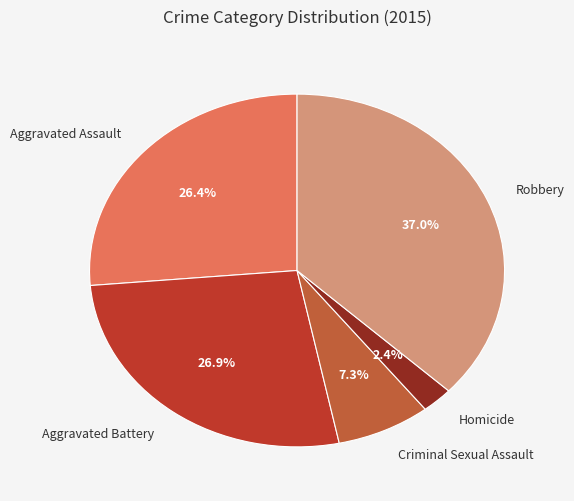

What percentage is NOT represented by Robbery?

63.0%